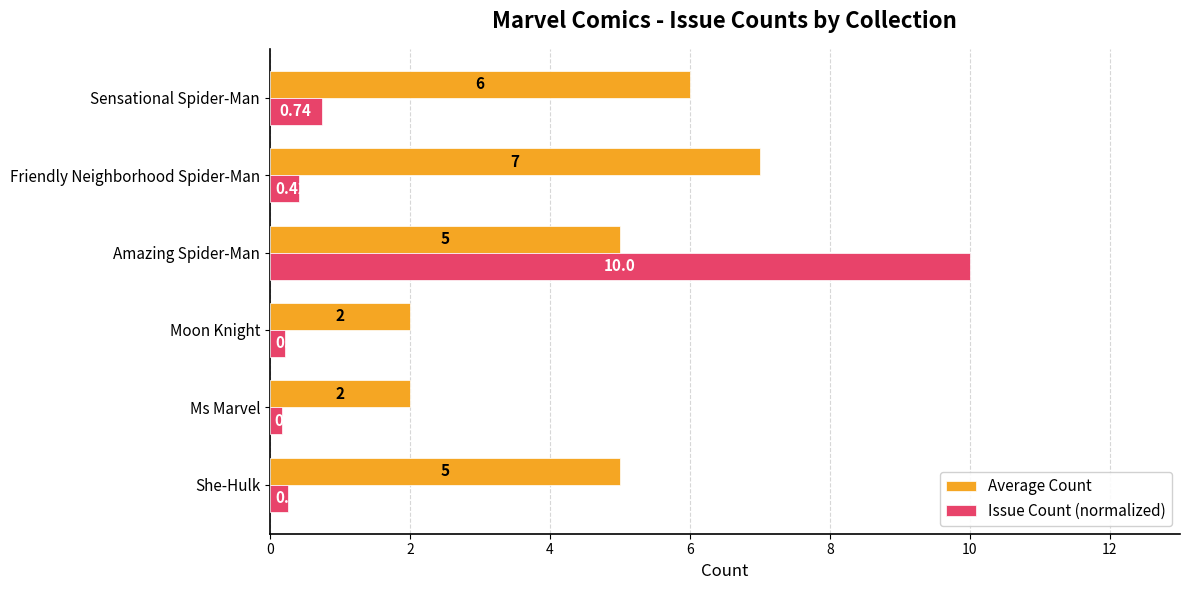

List the labels in order of Issue Count (normalized) value, largest first.

Amazing Spider-Man, Sensational Spider-Man, Friendly Neighborhood Spider-Man, She-Hulk, Moon Knight, Ms Marvel